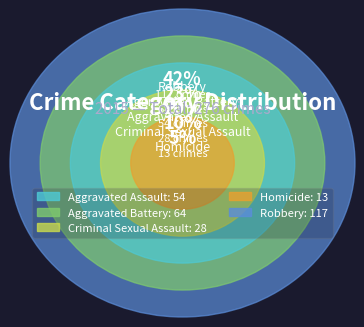

To the nearest percent, what is the difference between the largest and smallest slice percentages?

38%